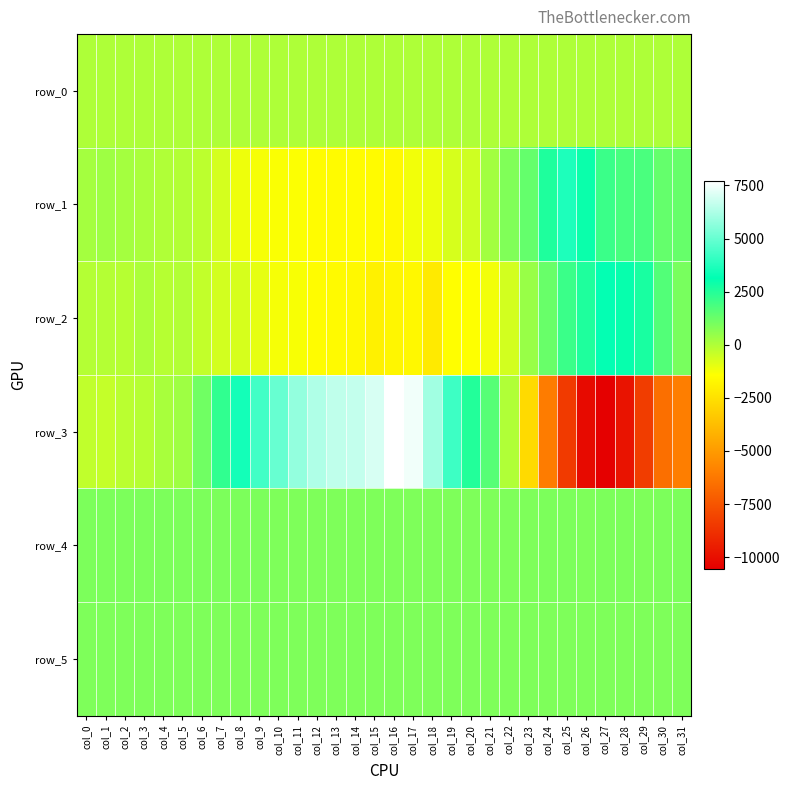

List the series in order of their peak value, lowest first.

row_0, row_5, row_4, row_2, row_1, row_3